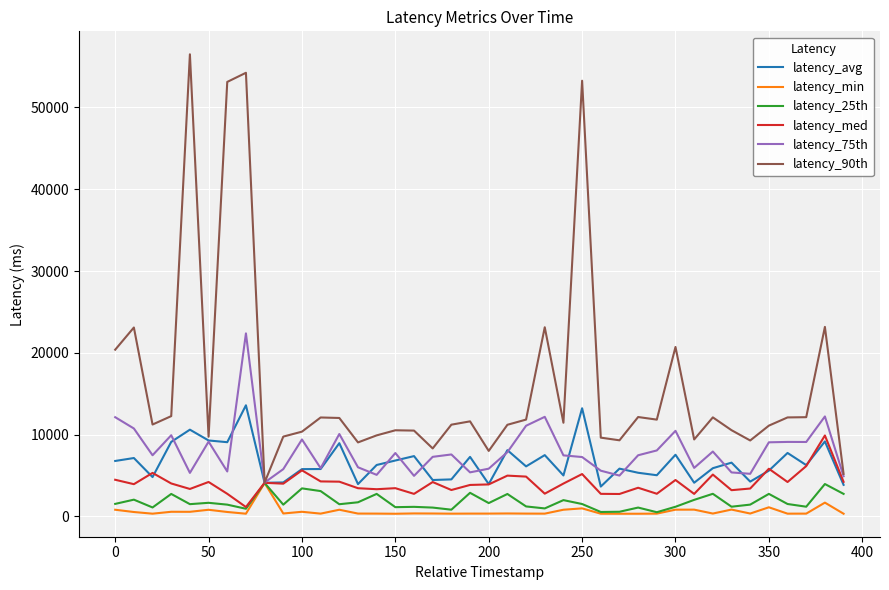

Which series has the largest range (max minus min)?

latency_90th